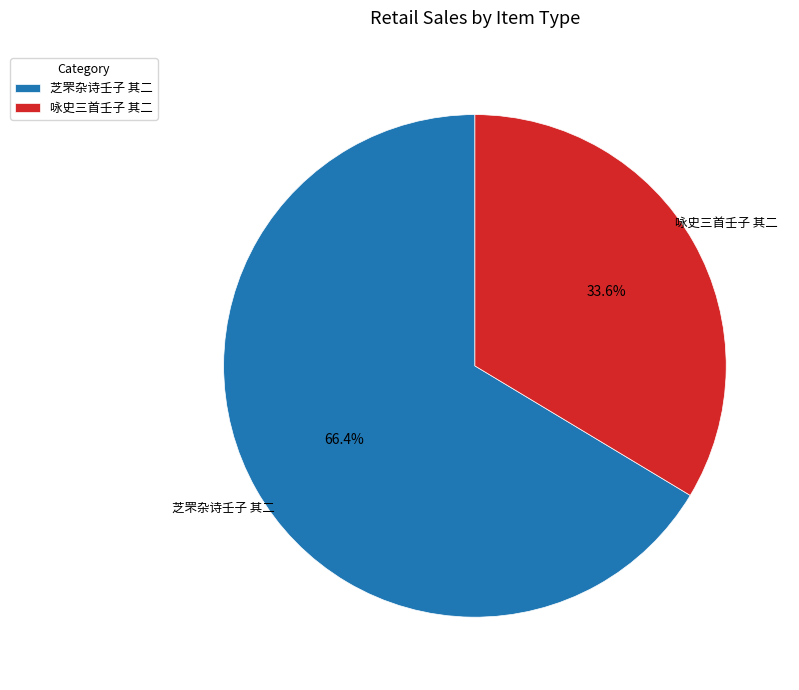

Is it true that 咏史三首壬子 其二 is 34% of the pie?

True